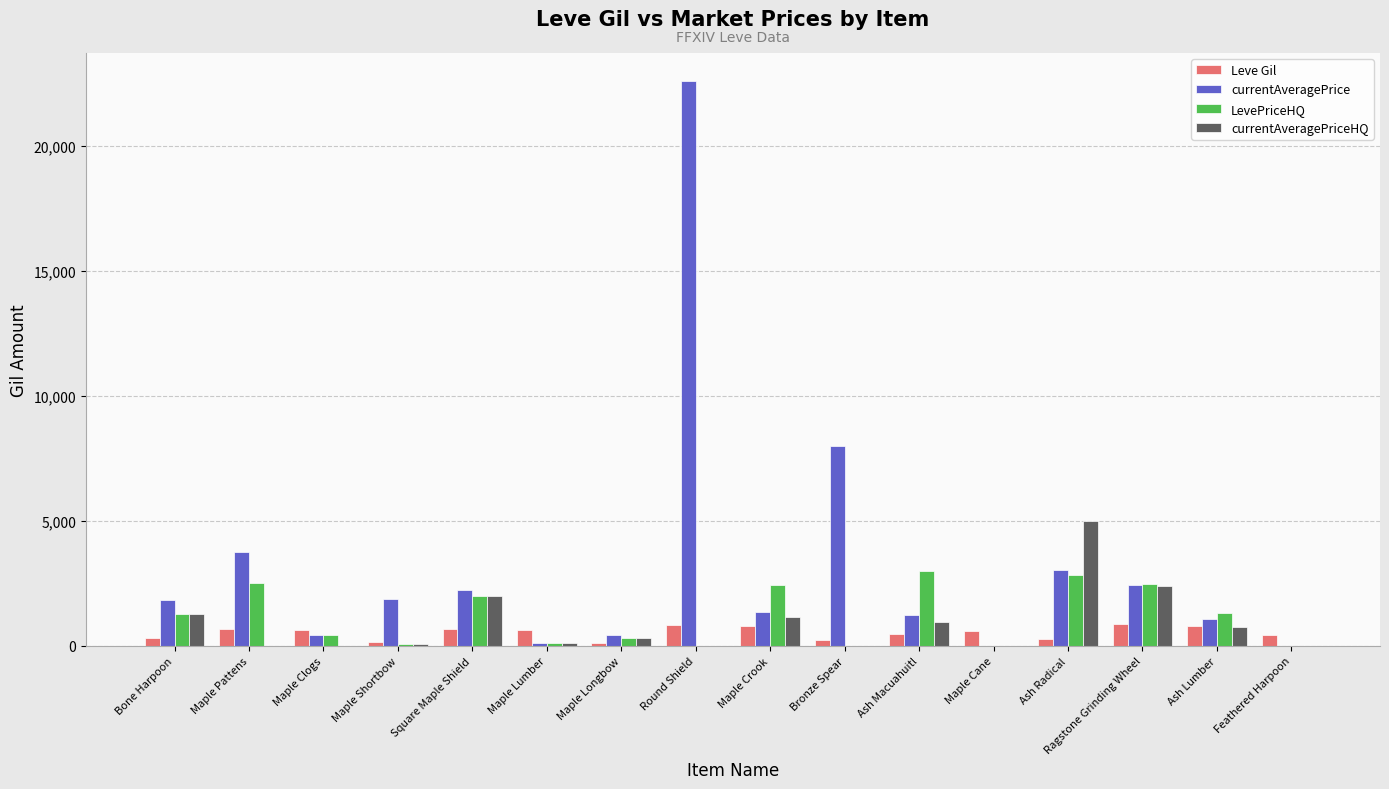

What is the sum of all currentAveragePrice values?

50419